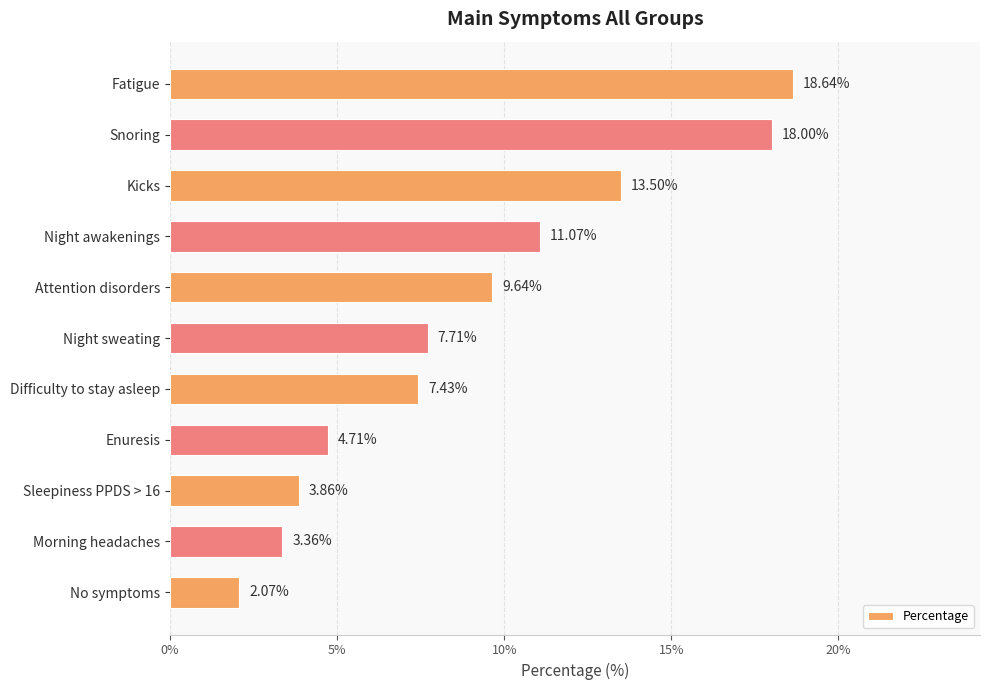

What is the average value?

9.1